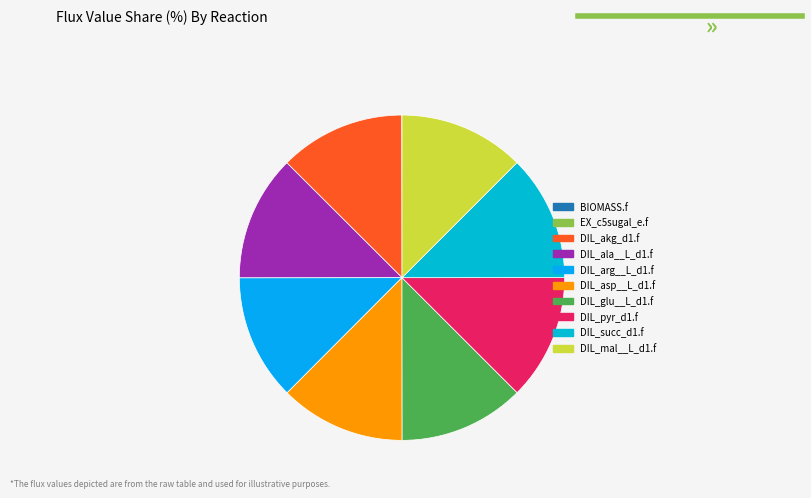

Does DIL_mal__L_d1.f account for over 50% of the chart?

No